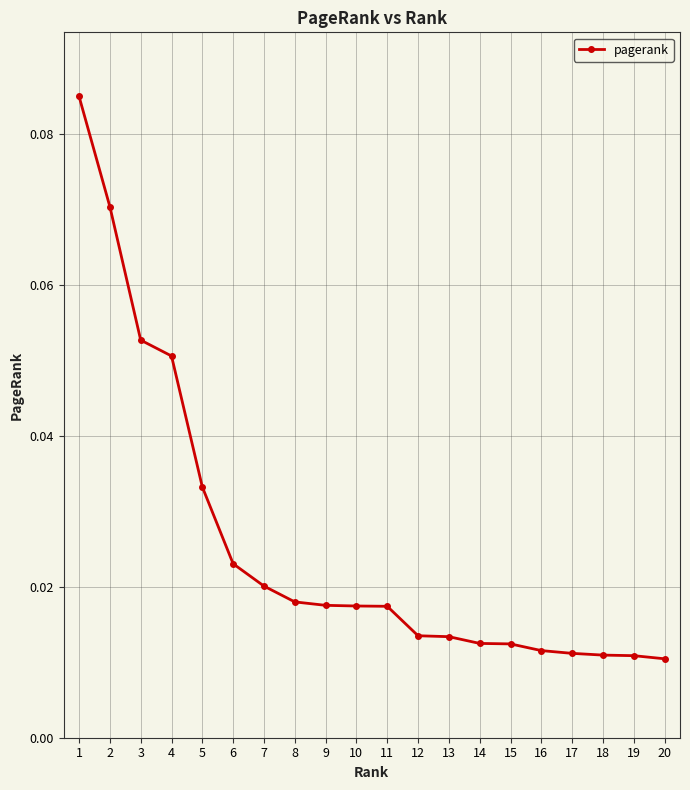

Which has a higher value, 6 or 15?

6